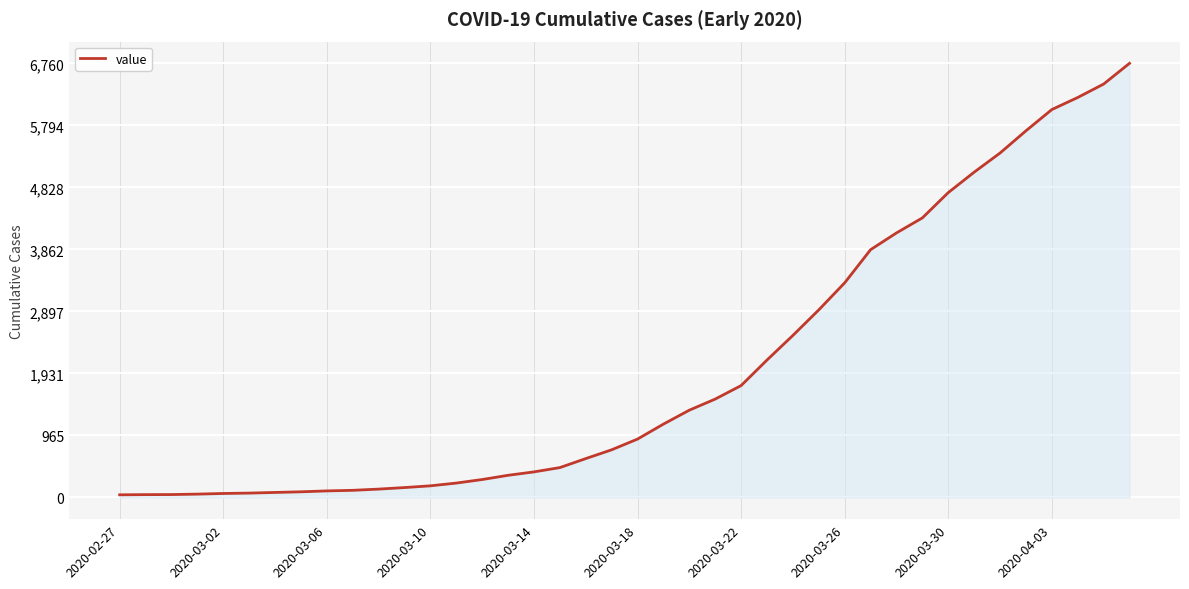

What is the greatest value displayed?

6760